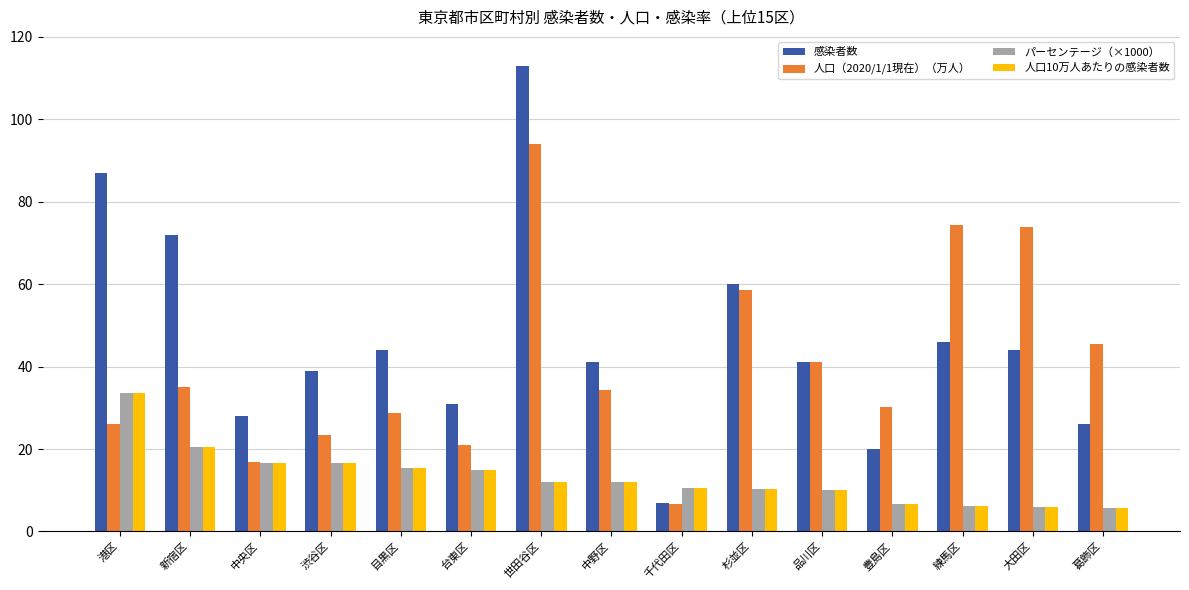

How many groups of bars are there?

15